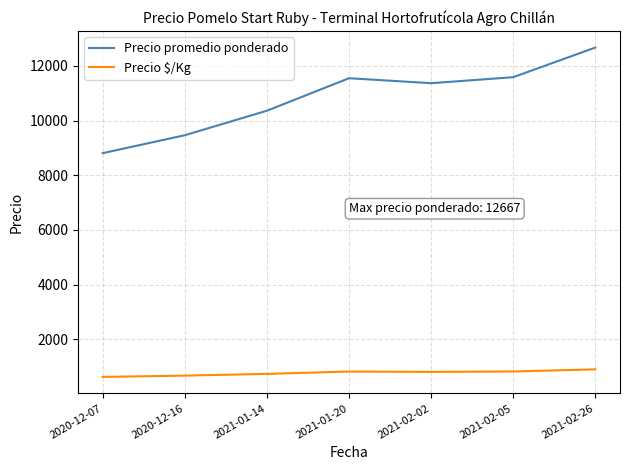

The Precio $/Kg series shows 812 at 2021-02-02. True or false?

True